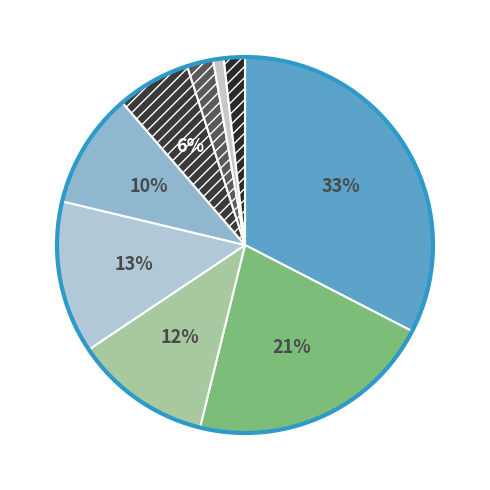

Is there a majority slice in this chart?

No